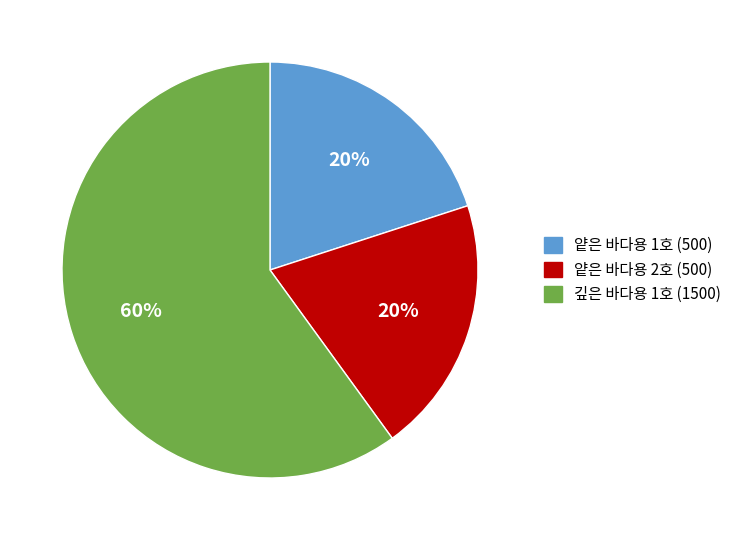

What is the largest slice in the pie chart?

깊은 바다용 1호 (1500)